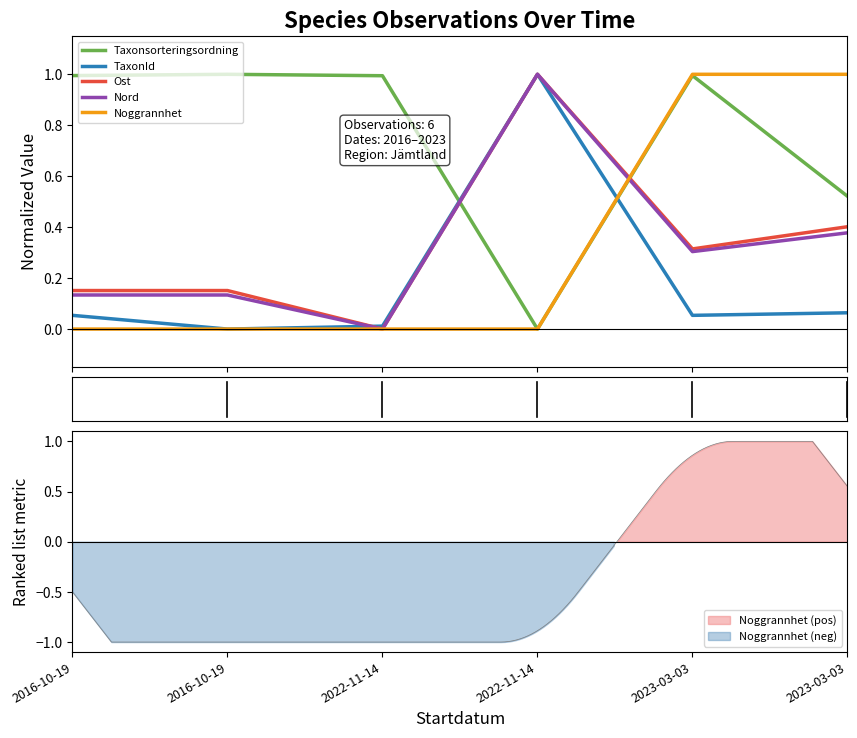

Count the number of data series in this chart.

5